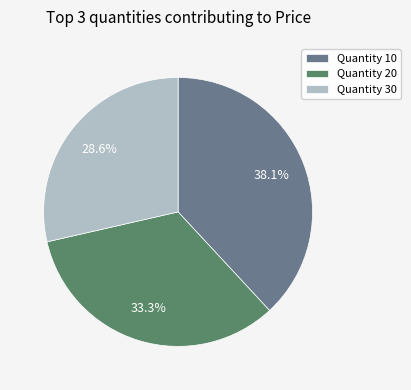

Which slice is the largest?

Quantity 10